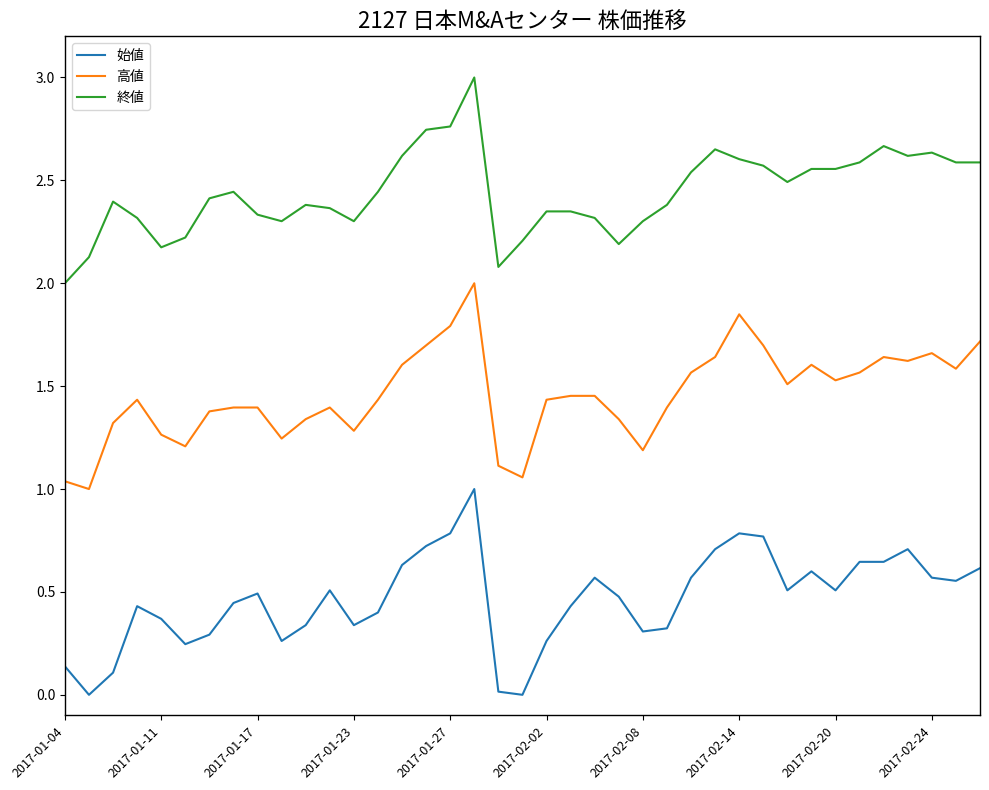

True or false: 終値 and 始値 cross at least once.

False